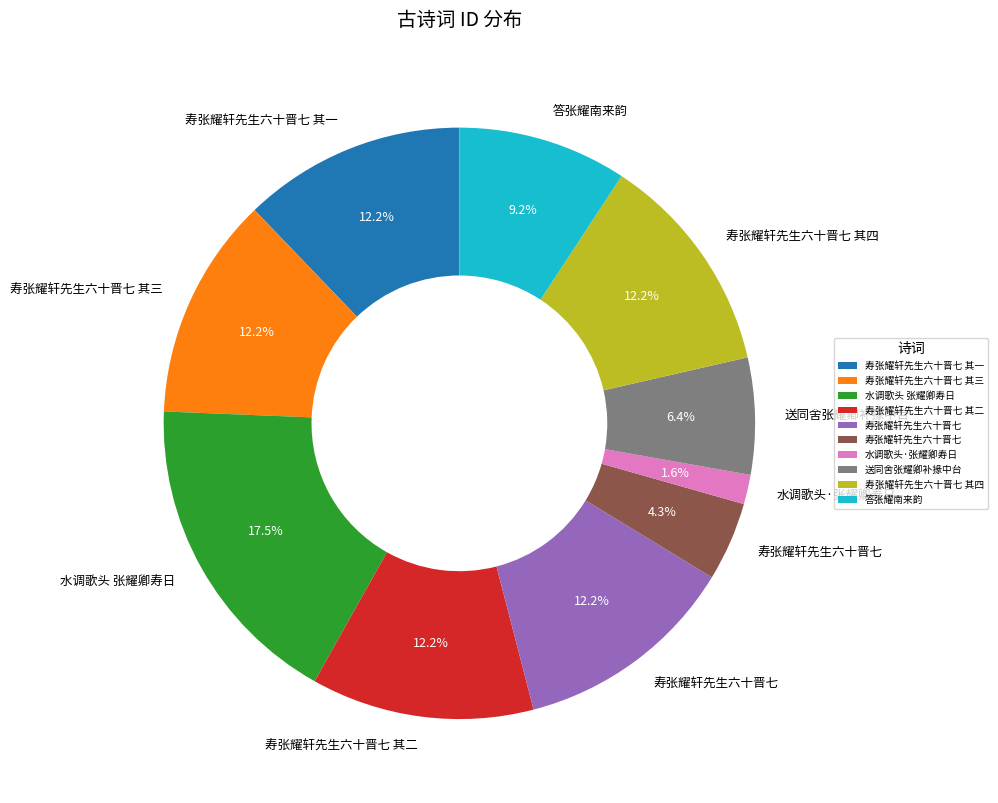

Is there a majority slice in this chart?

No